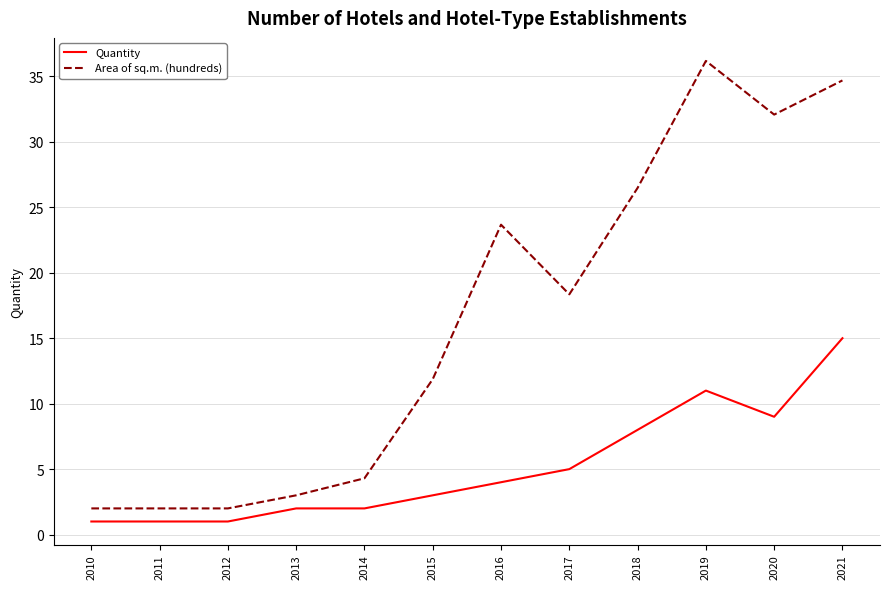

The value of Quantity at 2010 is 1.0. True or false?

True